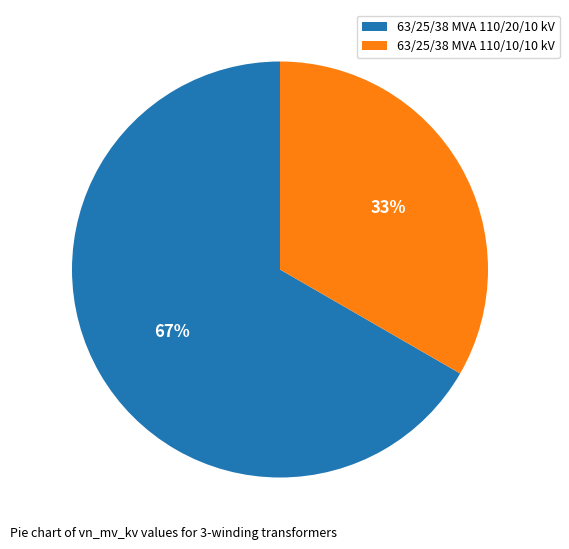

Which category has the smallest portion of the pie?

63/25/38 MVA 110/10/10 kV